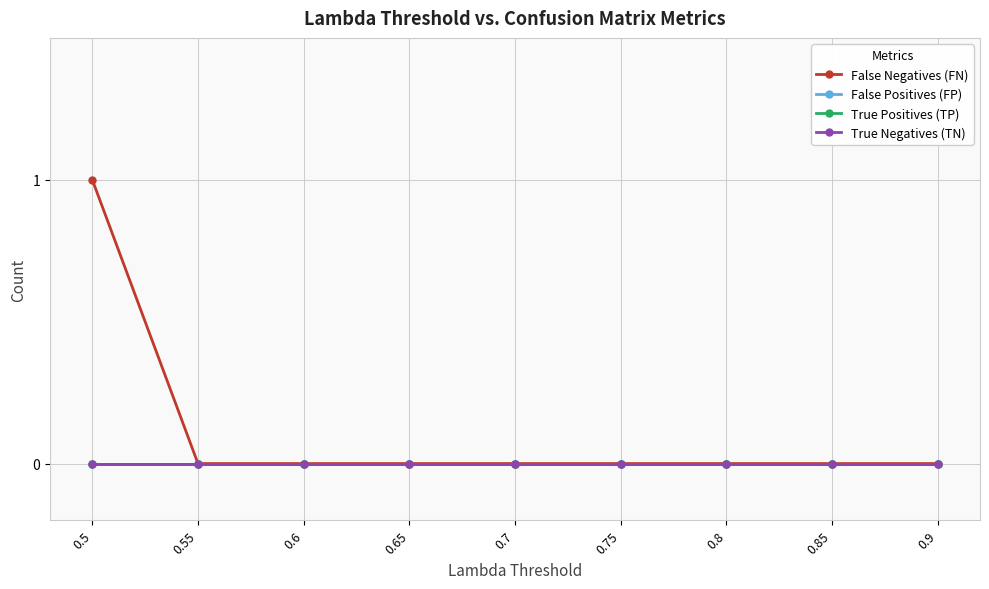

Does the chart have visible grid lines?

Yes